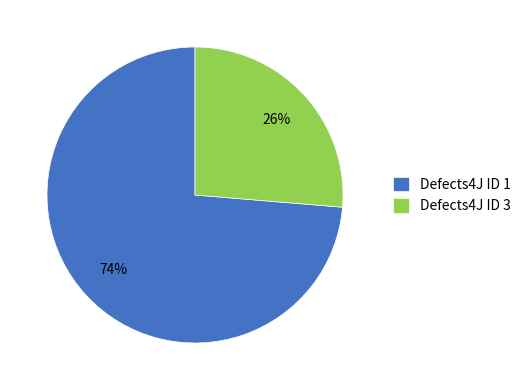

To the nearest percent, what percentage of the pie is Defects4J ID 3?

26%